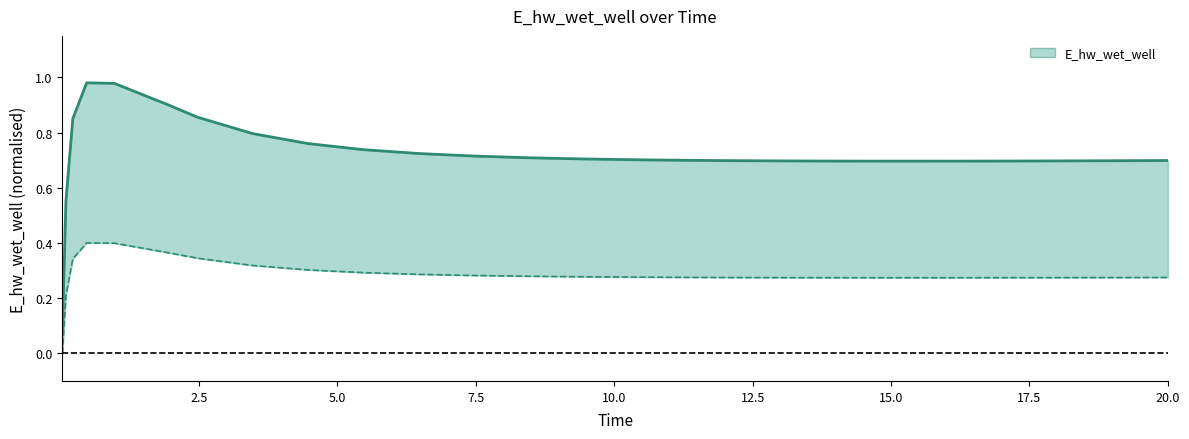

How many lines are shown in the chart?

1